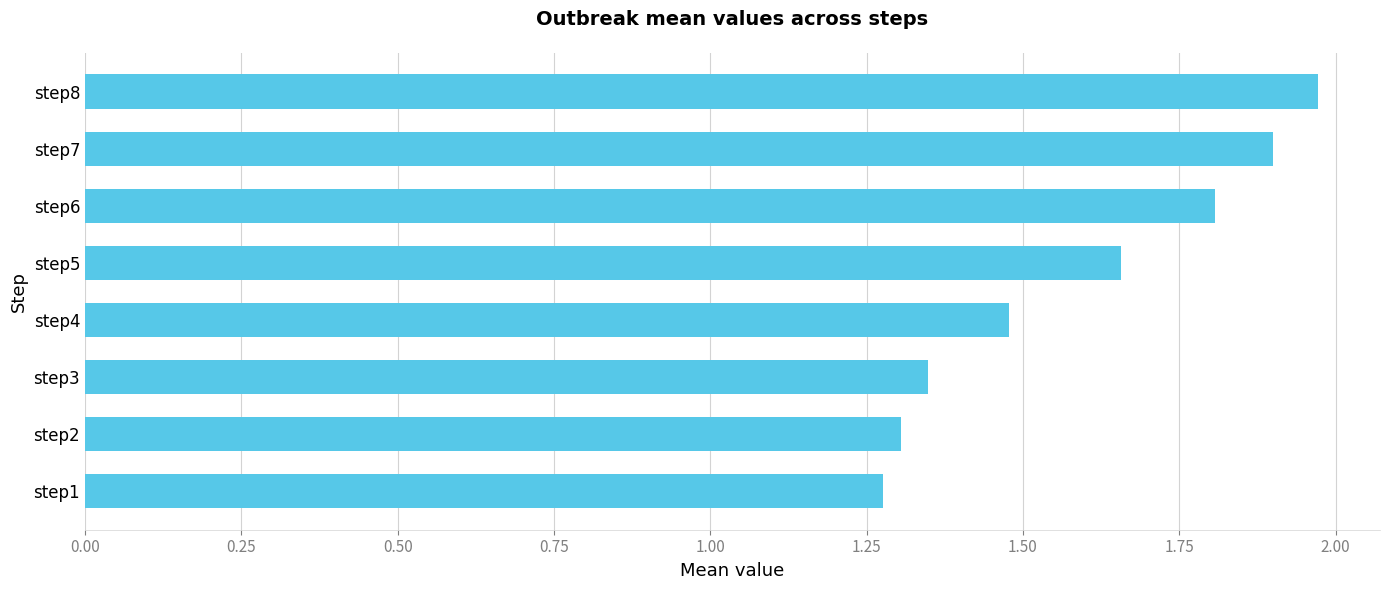

Which category has the highest value across all series?

step8